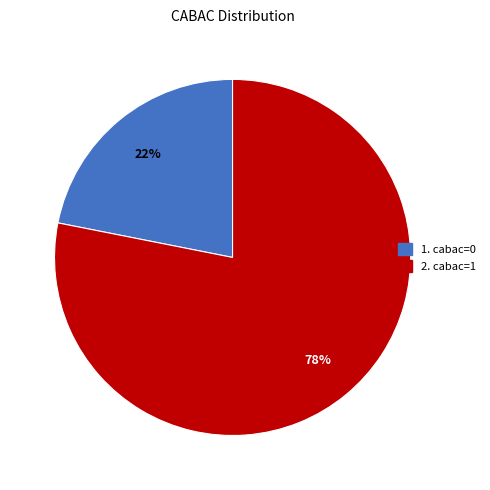

To the nearest percent, what is the average slice percentage?

50%